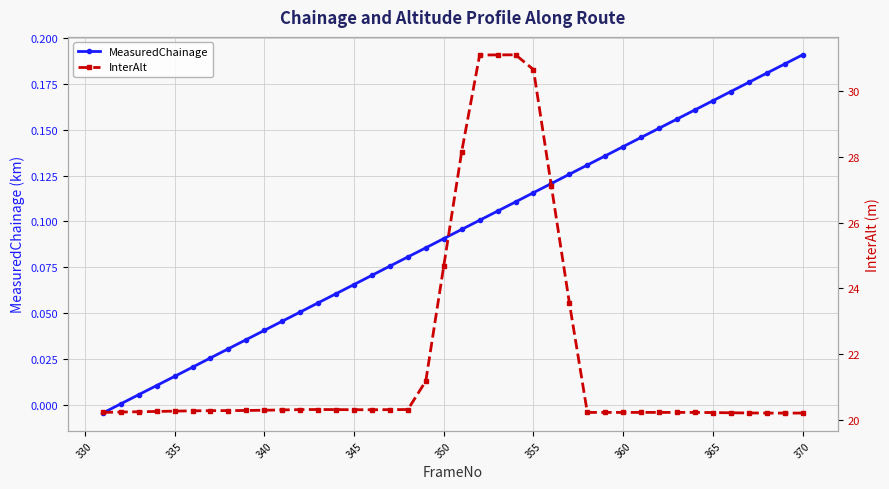

What is the value of the InterAlt point at the 11th from the left?

20.3